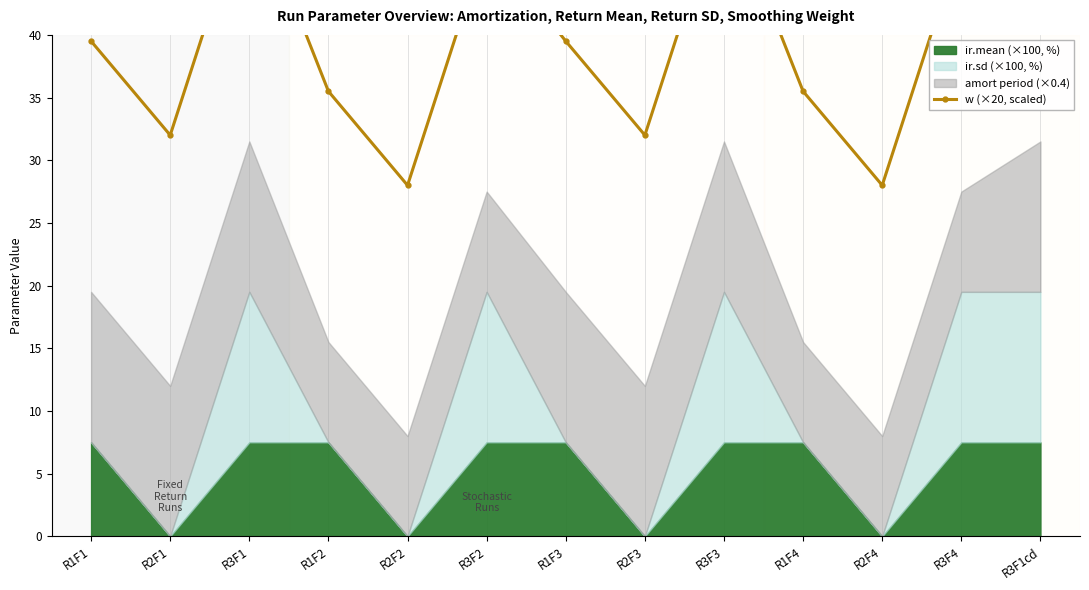

Reading left to right, transcribe all the data shown in this chart.

R1F1=39.5	R2F1=32.0	R3F1=51.5	R1F2=35.5	R2F2=28.0	R3F2=47.5	R1F3=39.5	R2F3=32.0	R3F3=51.5	R1F4=35.5	R2F4=28.0	R3F4=47.5	R3F1cd=51.5